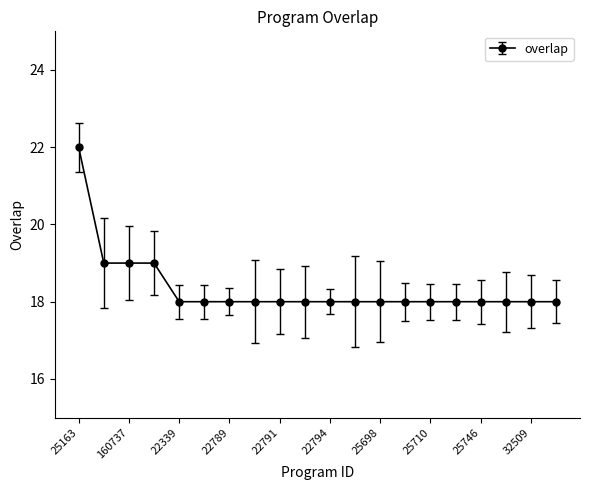

Count the number of data series in this chart.

1